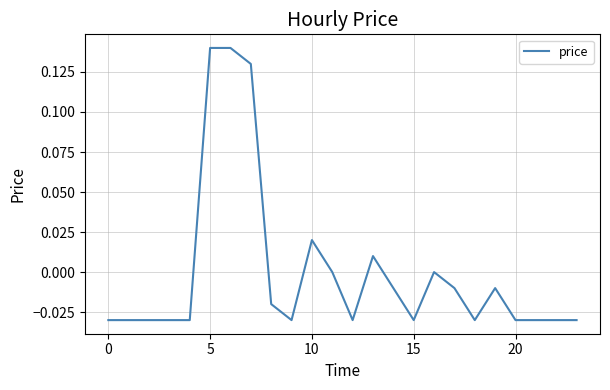

How many lines are shown in the chart?

1